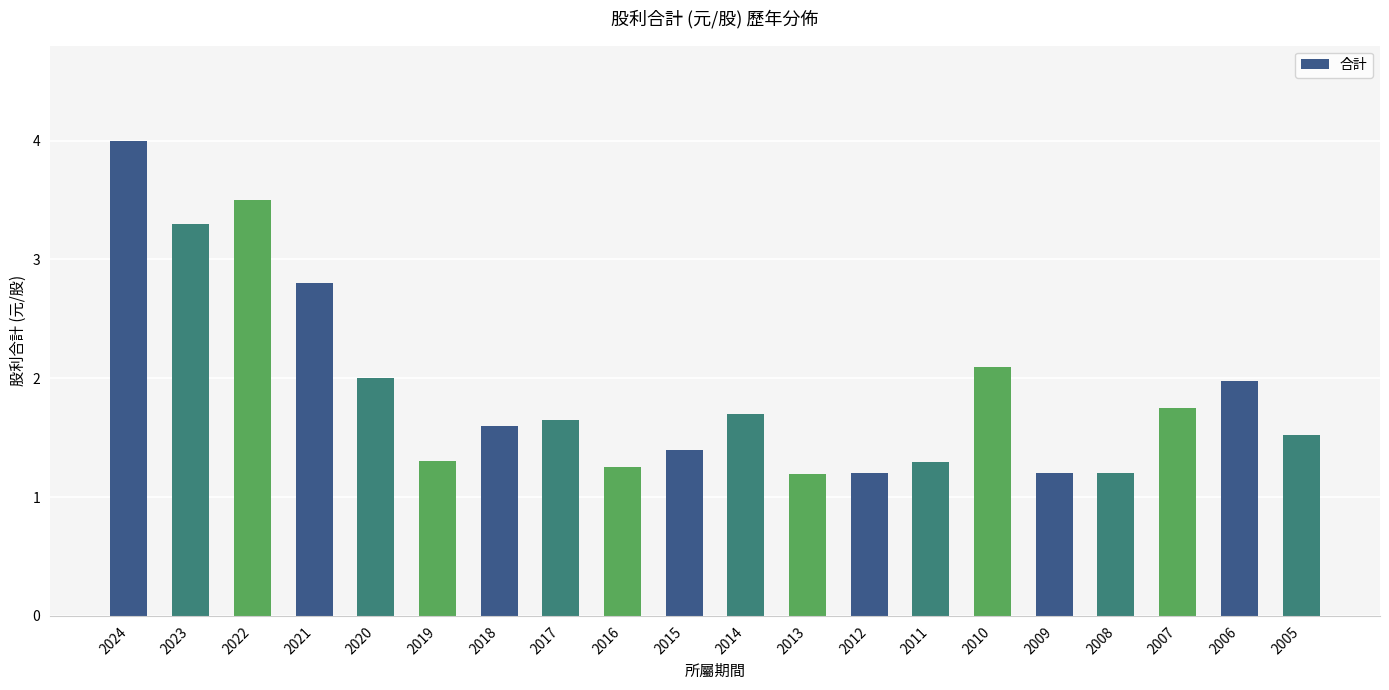

What is the sum of all values?

37.9